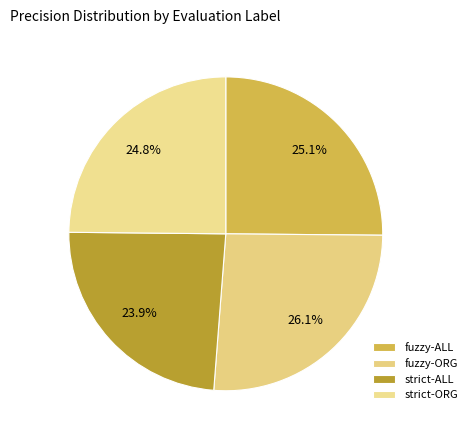

How many segments does this pie chart have?

4